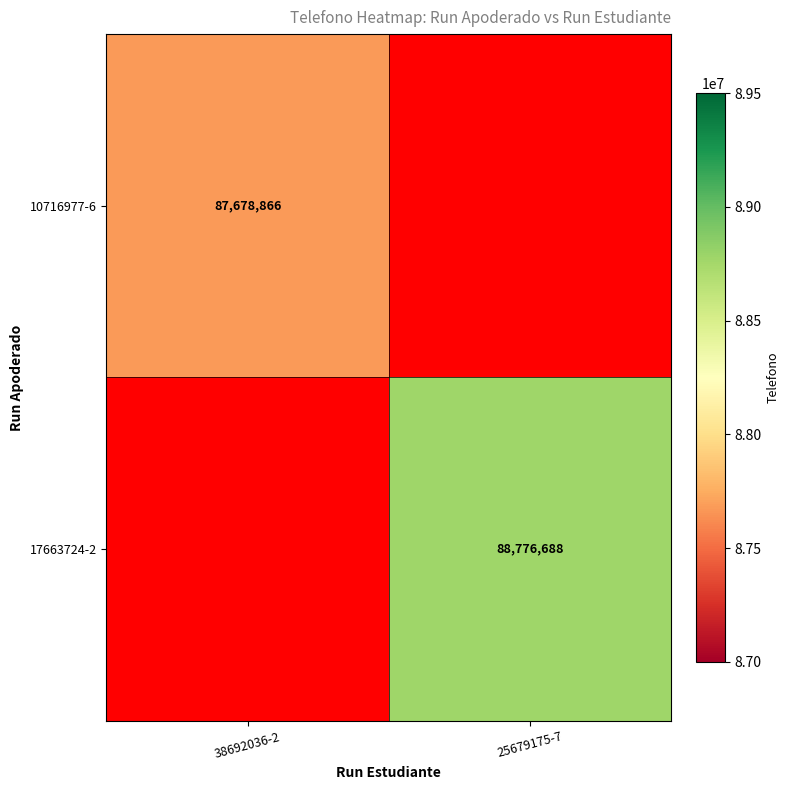

True or false: 17663724-2 has a value of 19116010.3 at 25679175-7.

False